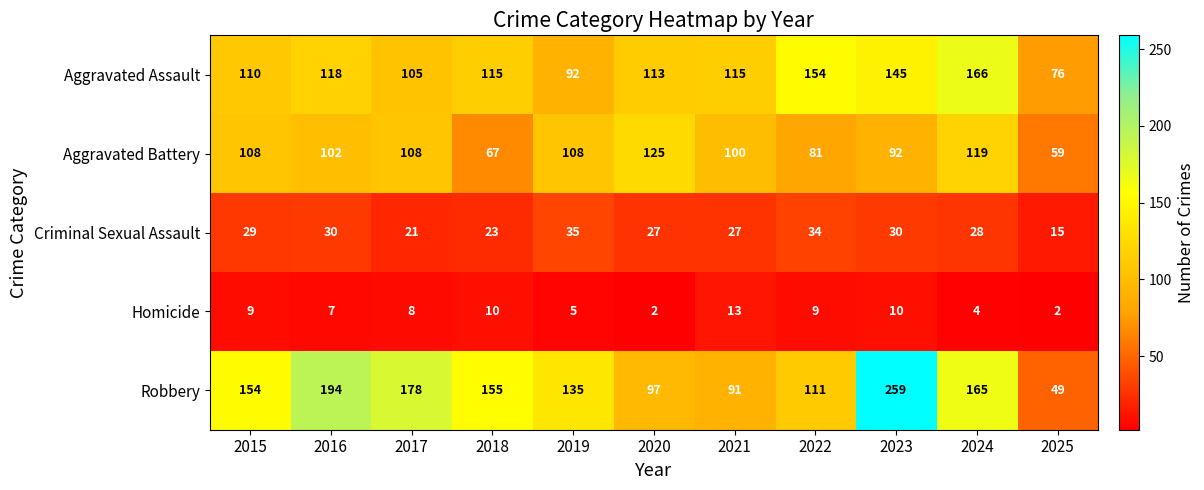

What is the total value across all series at 2021?

346